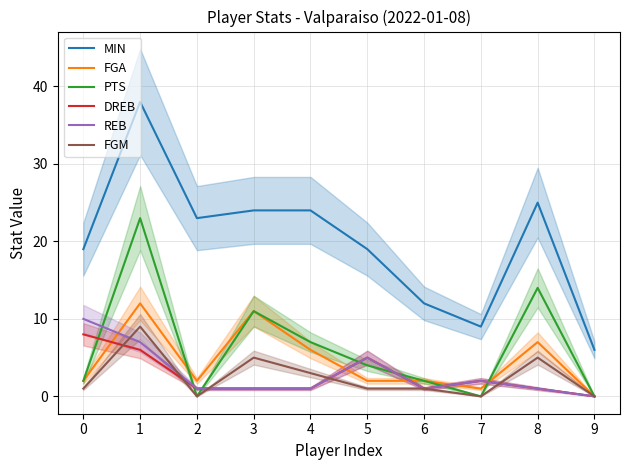

Which has a higher value, 7 or 3?

3